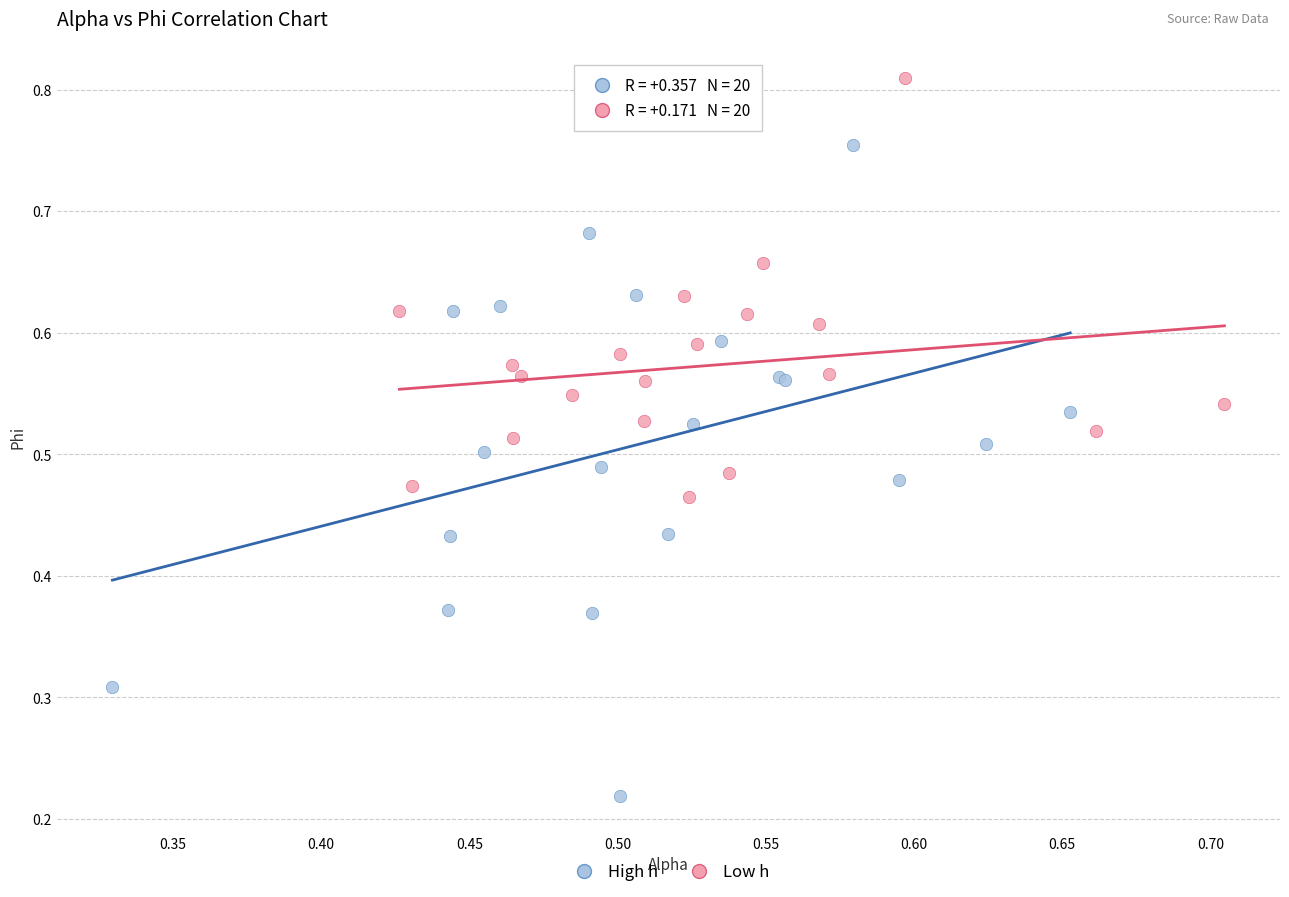

Which series contains the lowest Y value?

High h